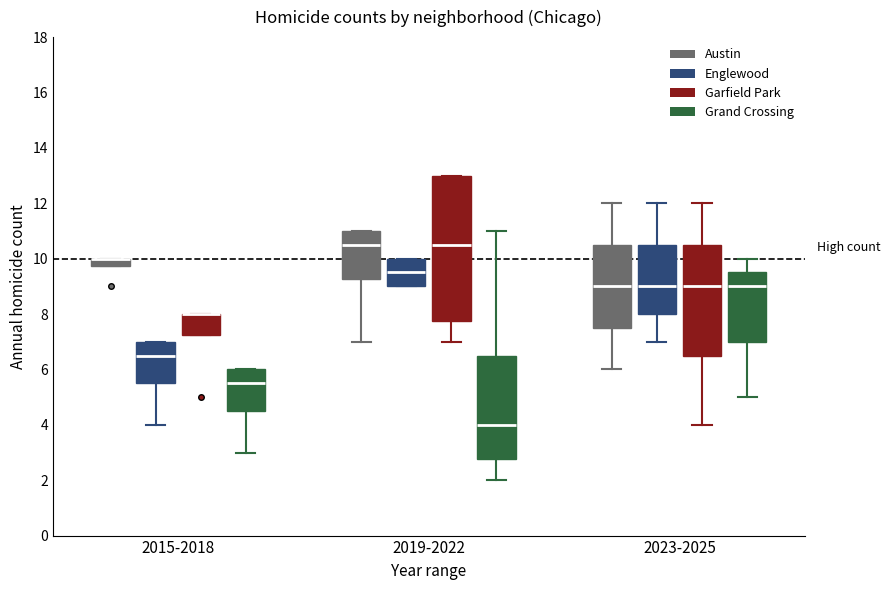

Where does the upper whisker of the box for 2023-2025 (Garfield Park) end on the y-axis? The values are not printed on the chart, so give them approximately, as read against the axis.

12.0